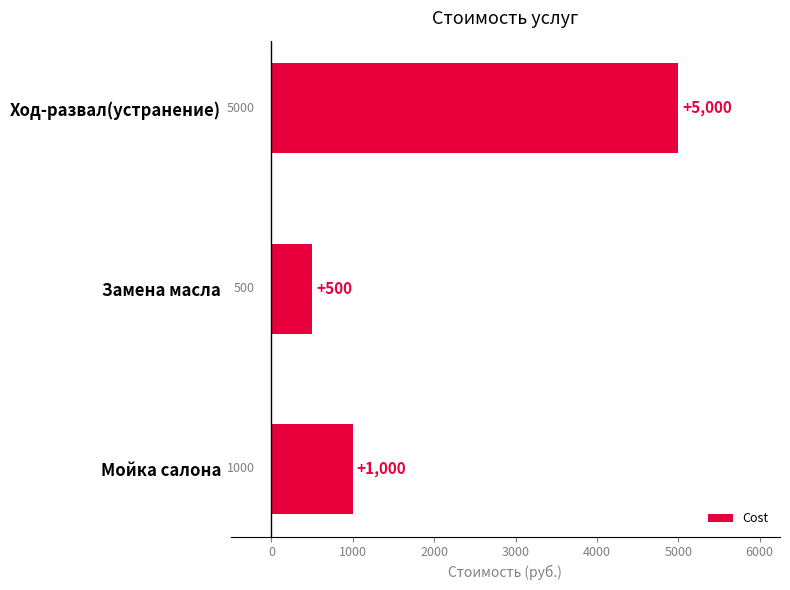

Count the values in the range 500 to 5000.

3